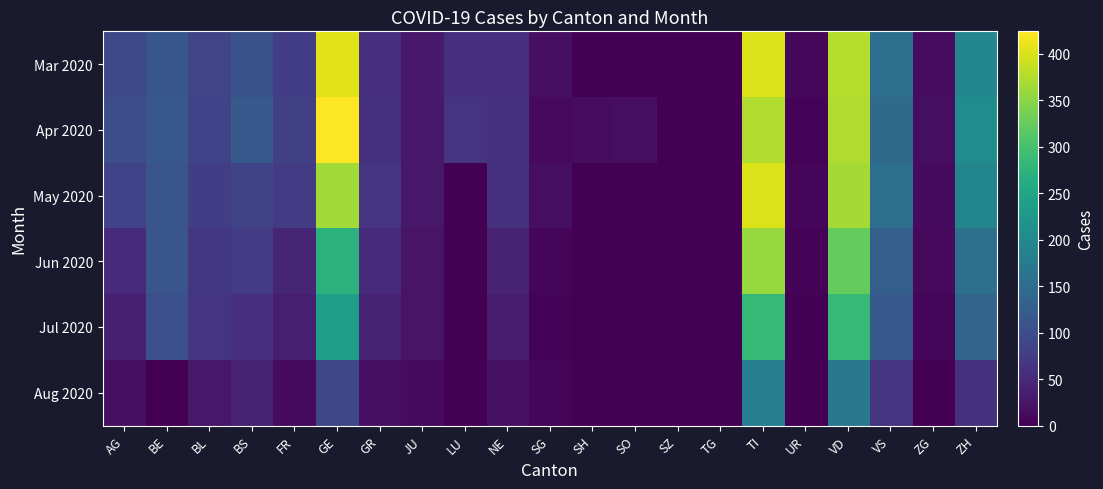

Which series has the largest total across all categories?

Apr 2020